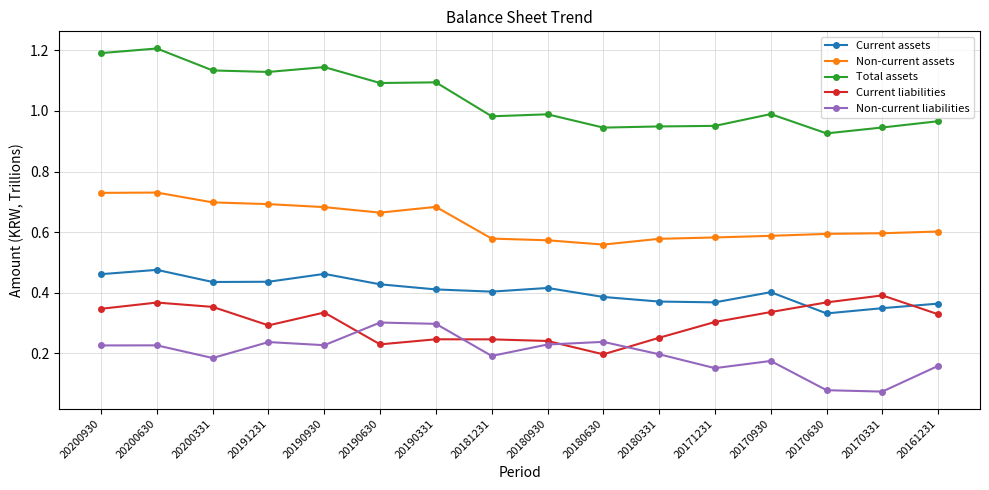

What is the difference between the highest and lowest values at 20171231?

0.8